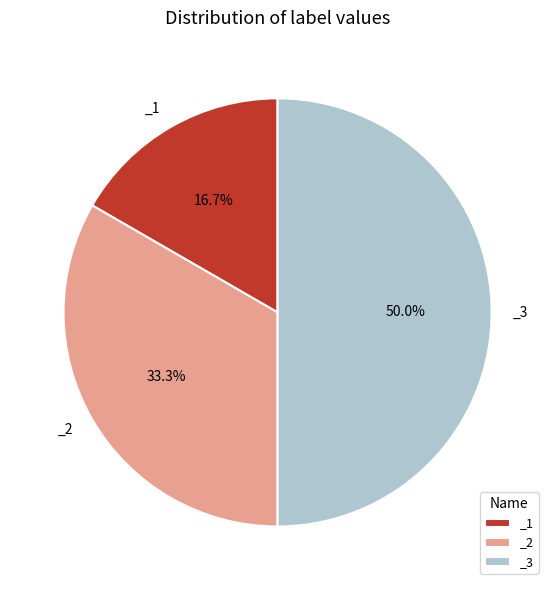

How much of the chart is everything except _1?

83.3%